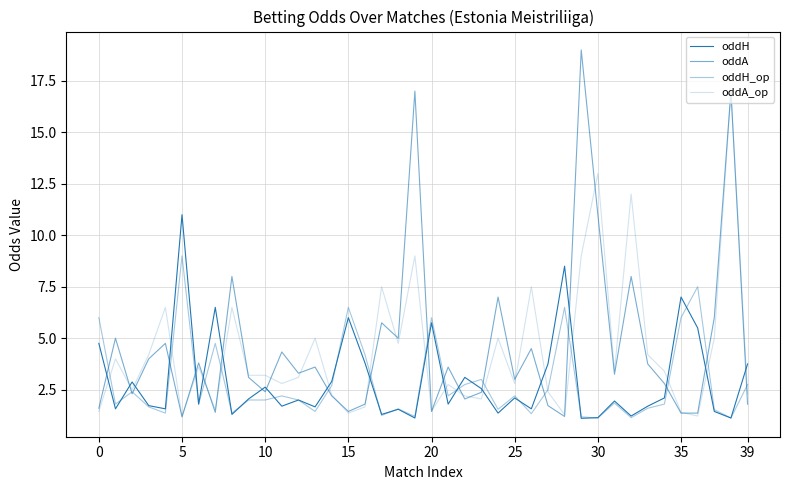

What is the sum of all oddA_op values?

174.7